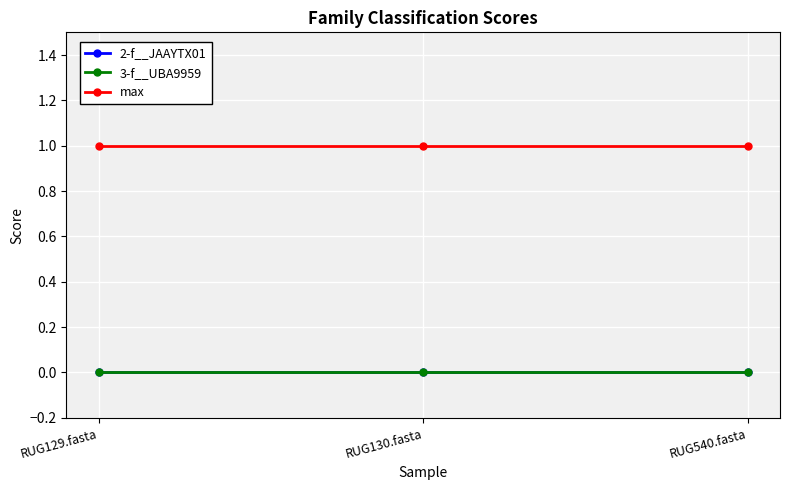

Is the value of 3-f__UBA9959 at RUG129.fasta greater than the value of 2-f__JAAYTX01 at RUG129.fasta?

No